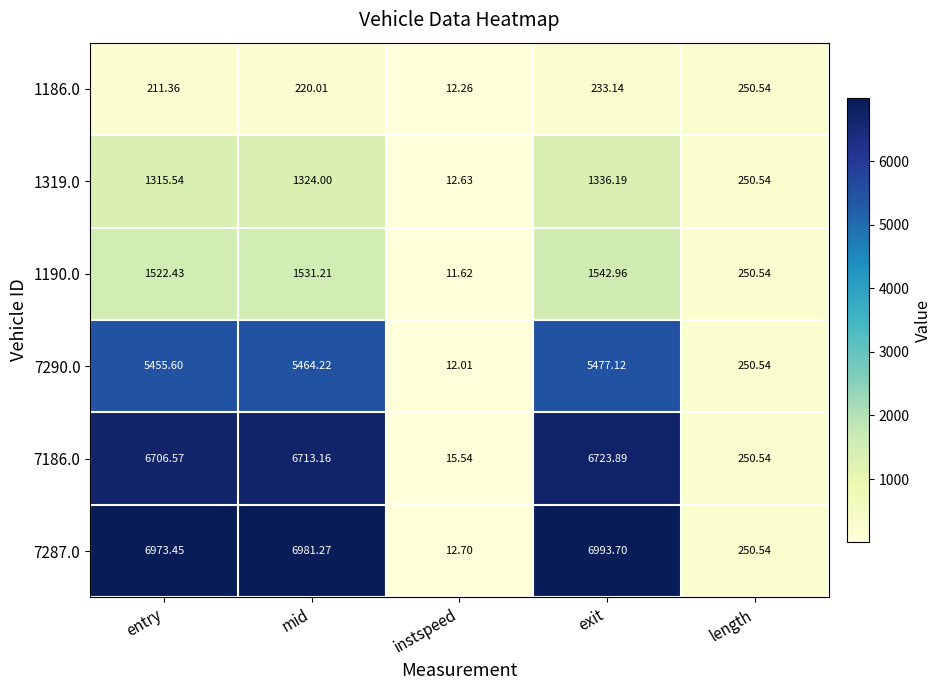

At which label does 7287.0 first exceed 6973?

entry